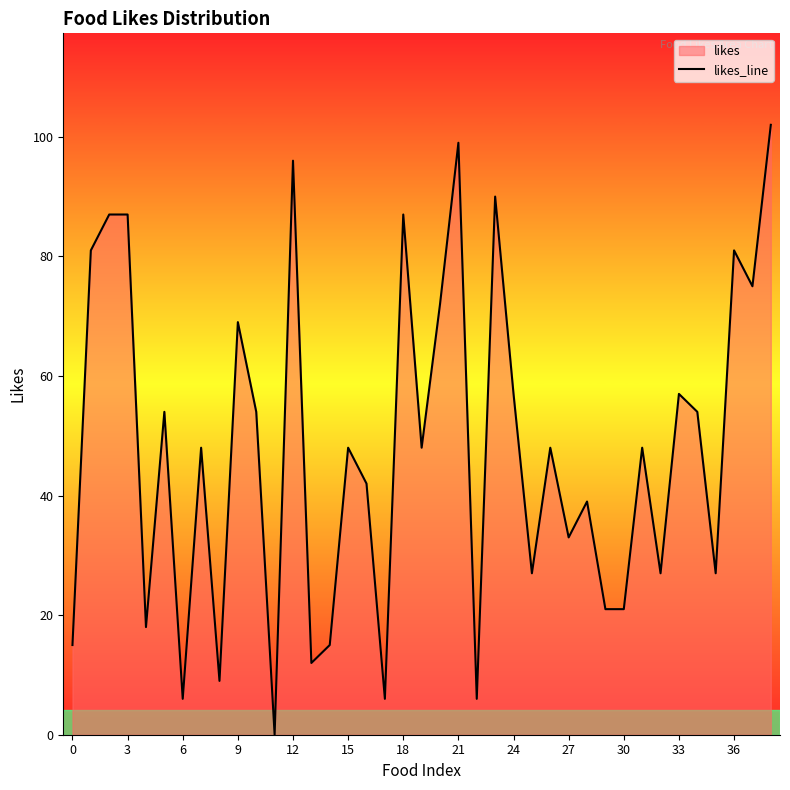

What is the maximum value shown in the chart?

102